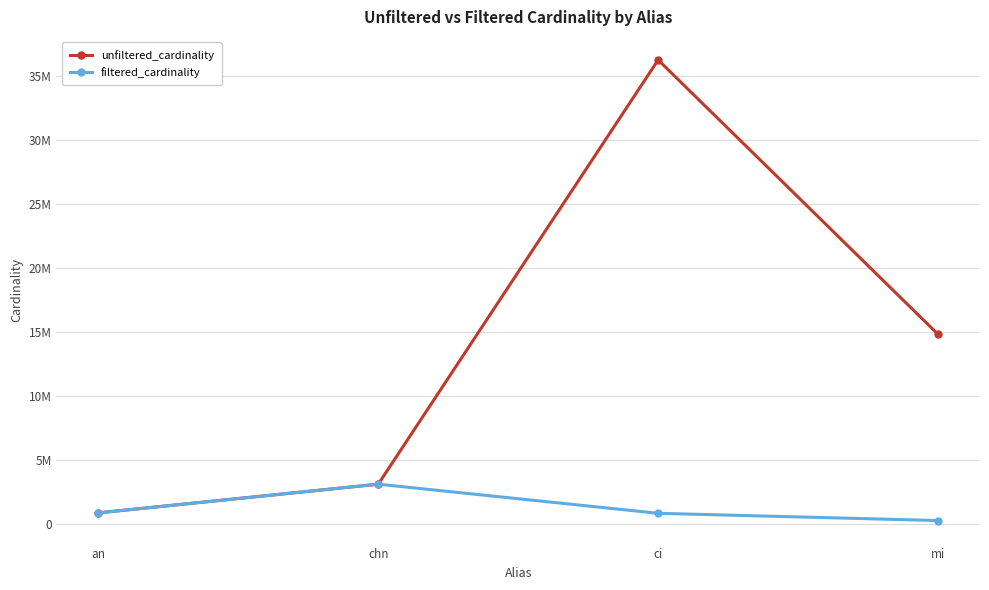

Where is the first local maximum for filtered_cardinality?

chn